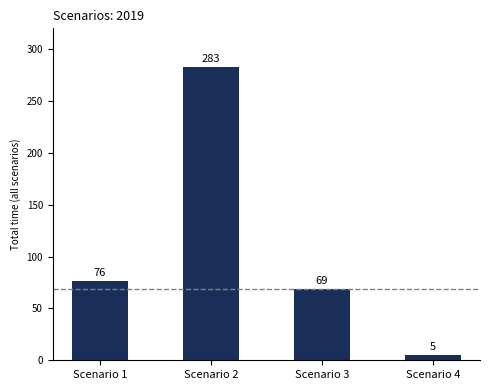

At which category does the chart reach its minimum across all series?

Scenario 4